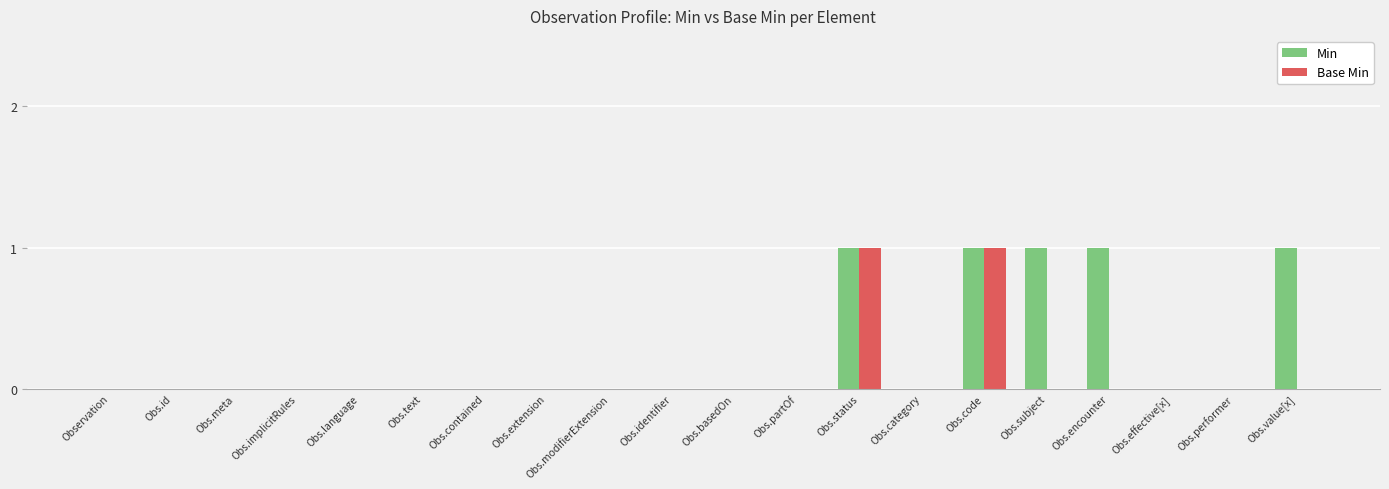

How many categories are shown in the chart?

20